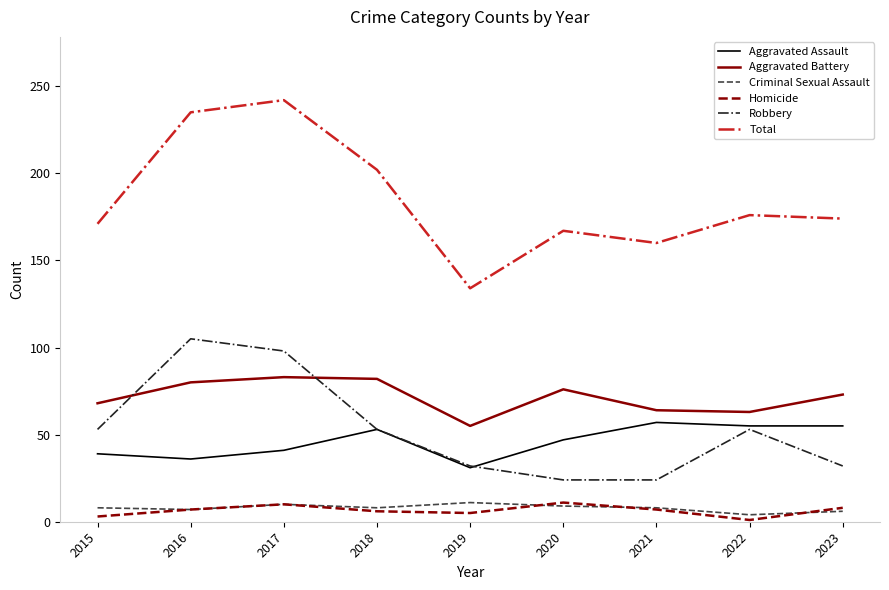

At which category does Aggravated Assault reach its first local valley?

2016